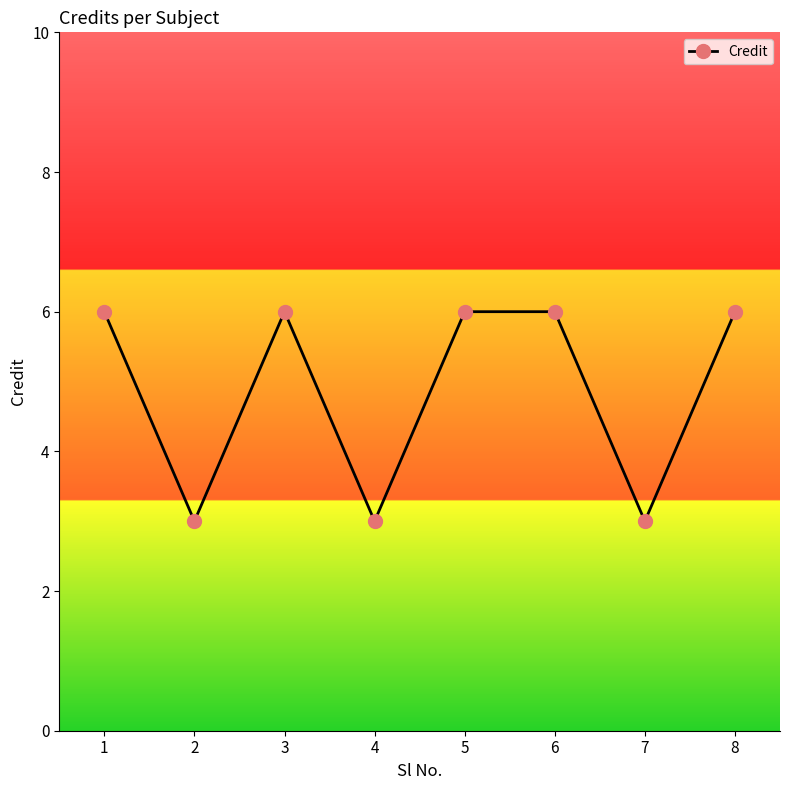

What is the difference between the values at 1 and 4?

3